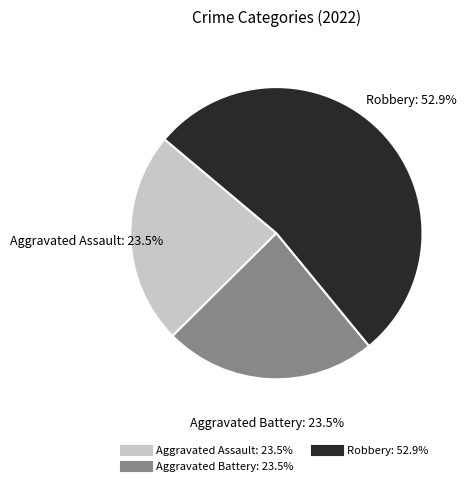

Is there any slice that represents more than half of the pie?

Yes